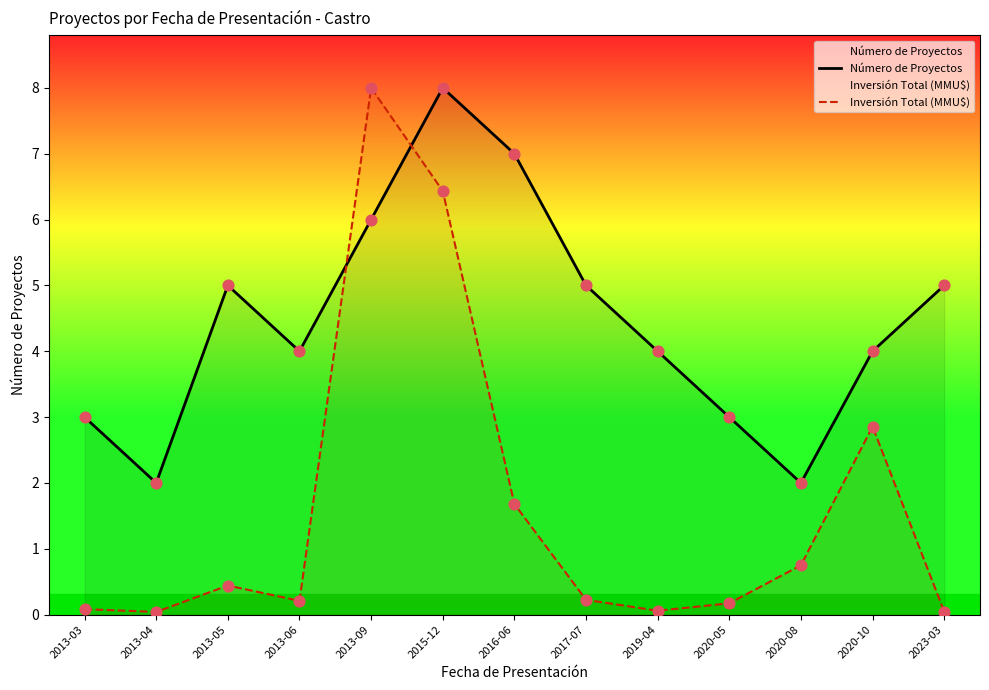

Is the value of Número de Proyectos at 2019-04 greater than the value of Inversión Total (MMU$) at 2015-12?

No